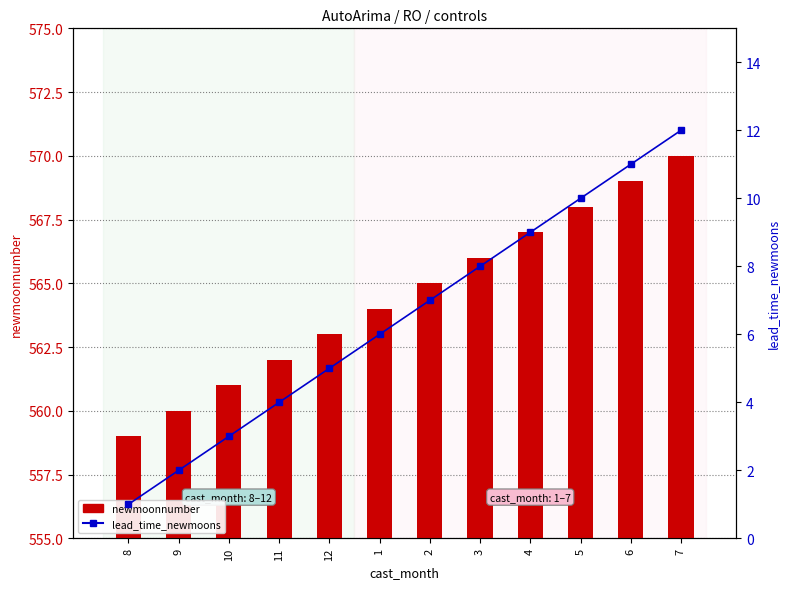

What is the average value of the lead_time_newmoons series?

6